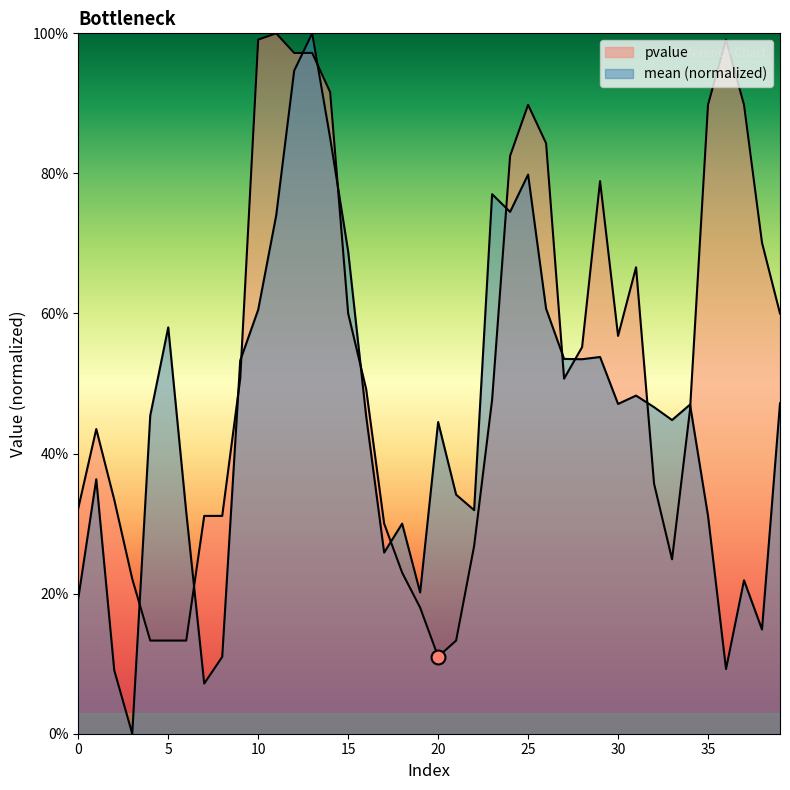

Which series changed the most between 7 and 35?

pvalue